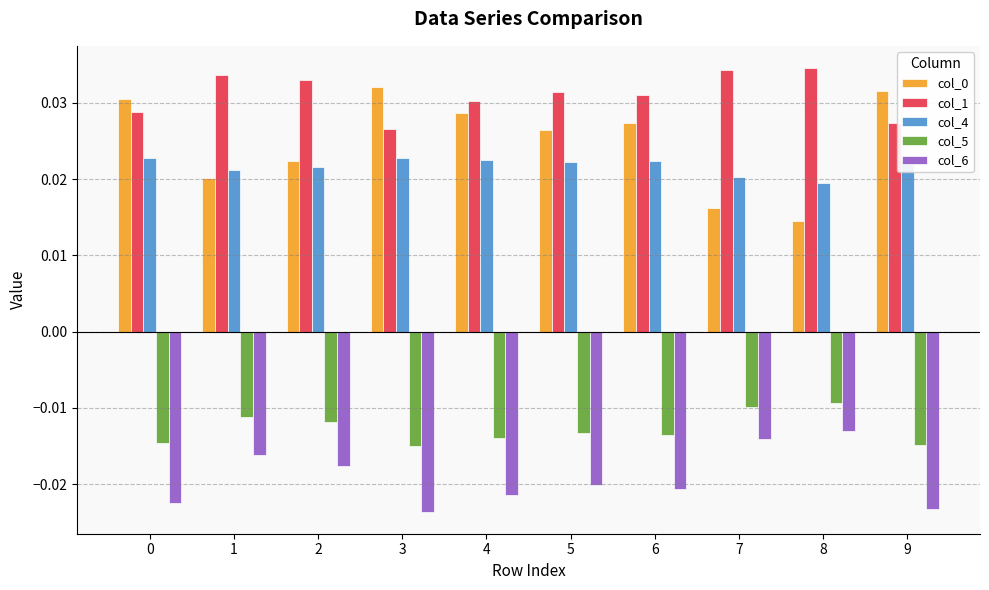

Is it true that col_1 equals 0.1 at 2?

False